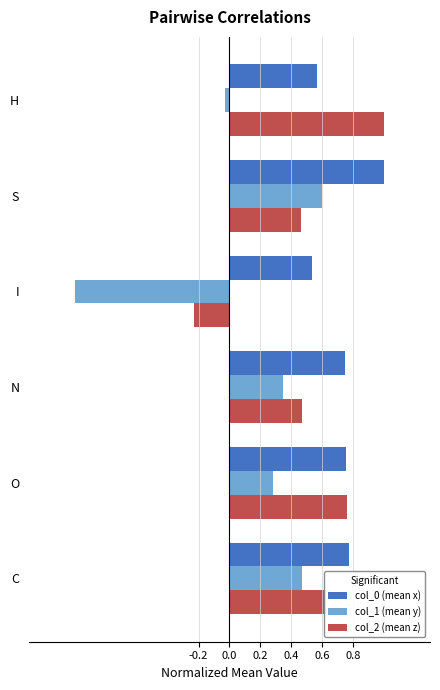

What is the maximum value shown in the chart?

1.0